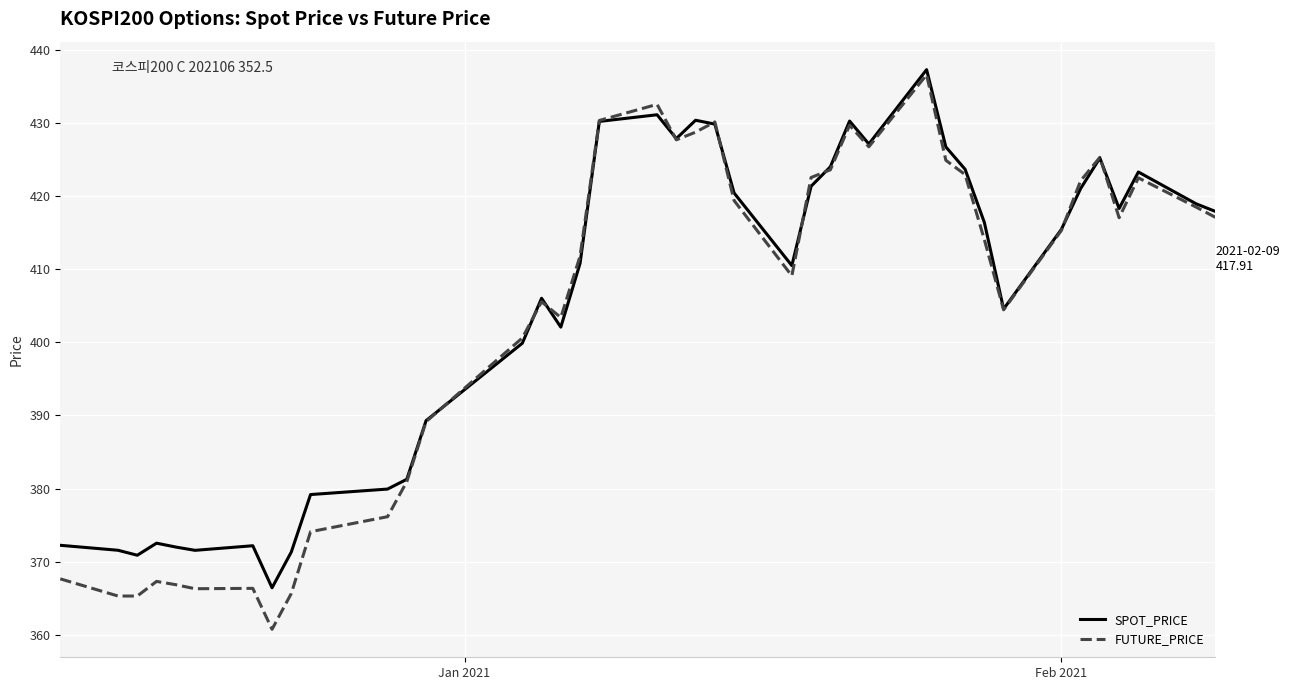

What is the maximum value for FUTURE_PRICE?

436.6